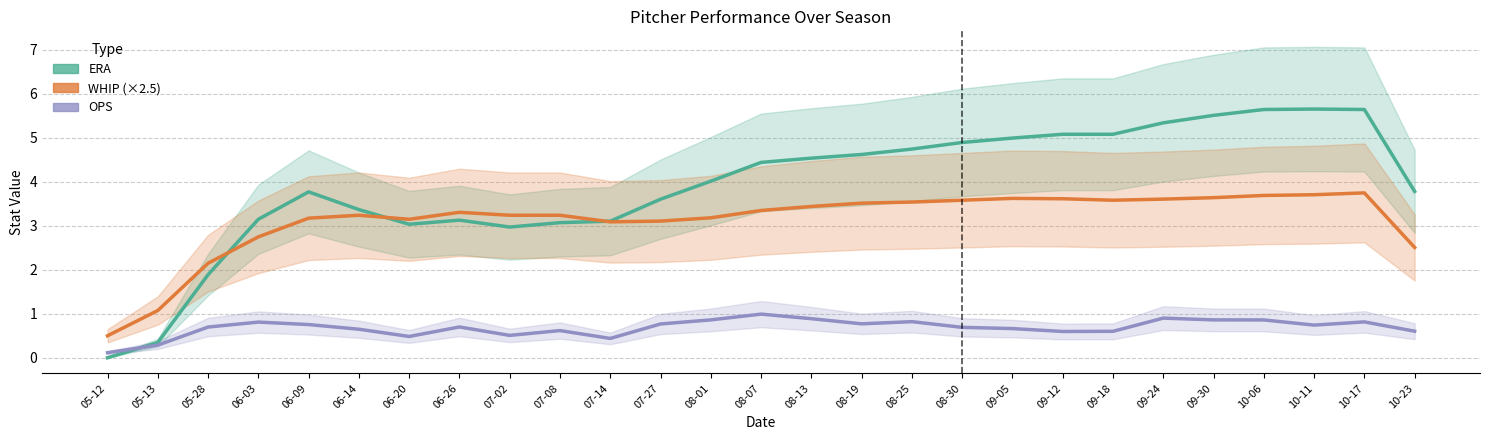

Count the number of data series in this chart.

3